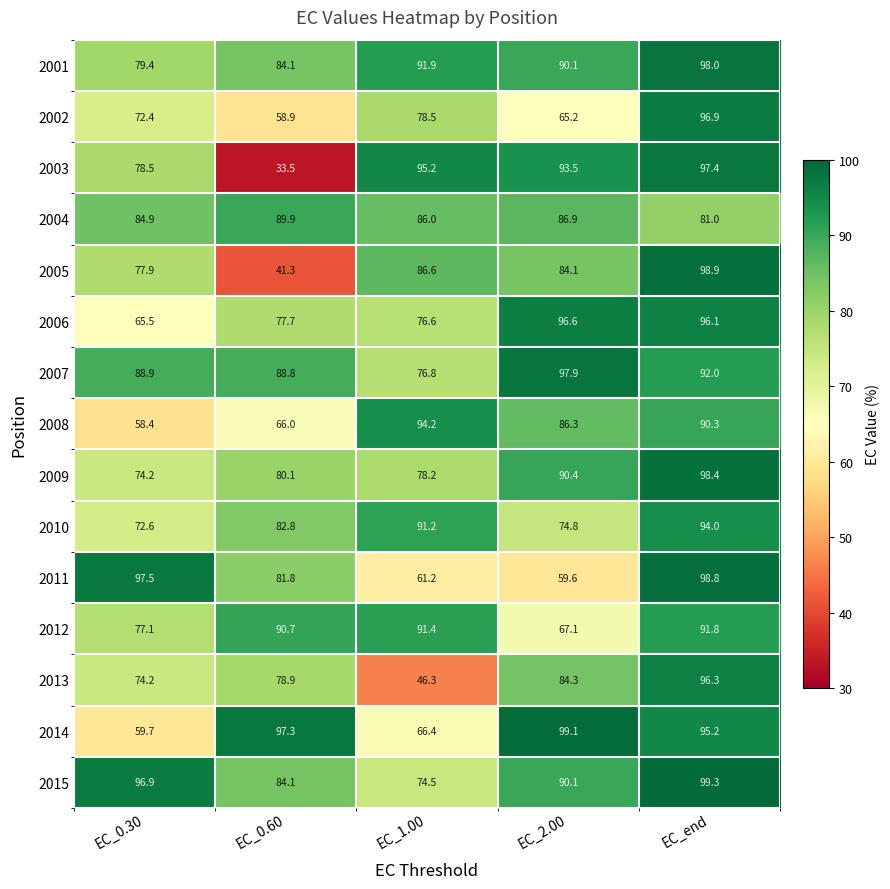

What is the spread (max minus min) of values at EC_1.00?

48.9